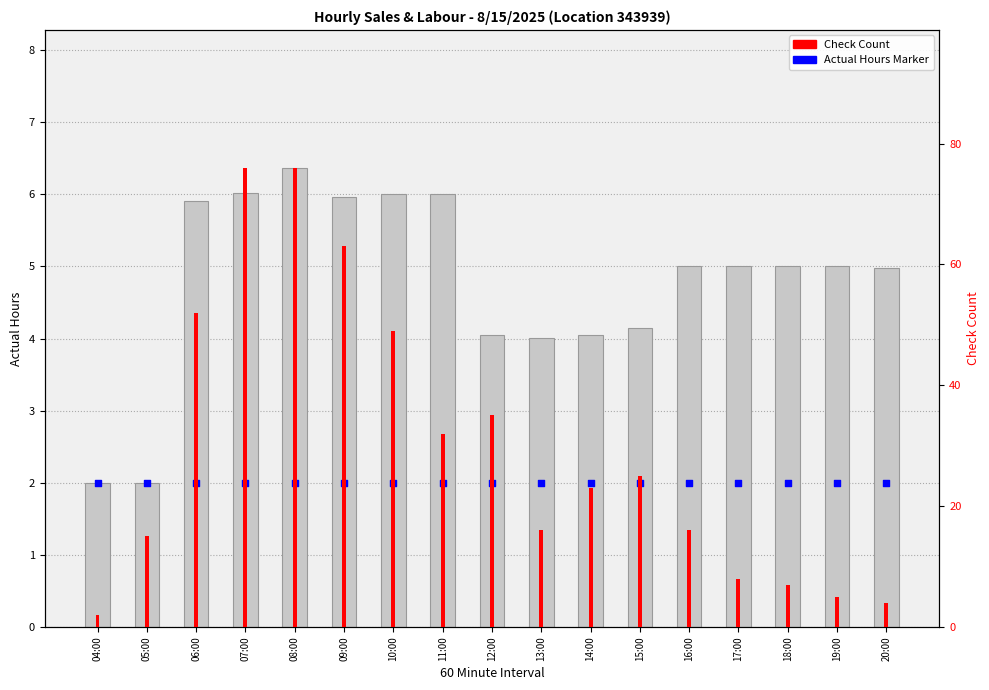

Which series reaches the minimum Y coordinate?

Check Count